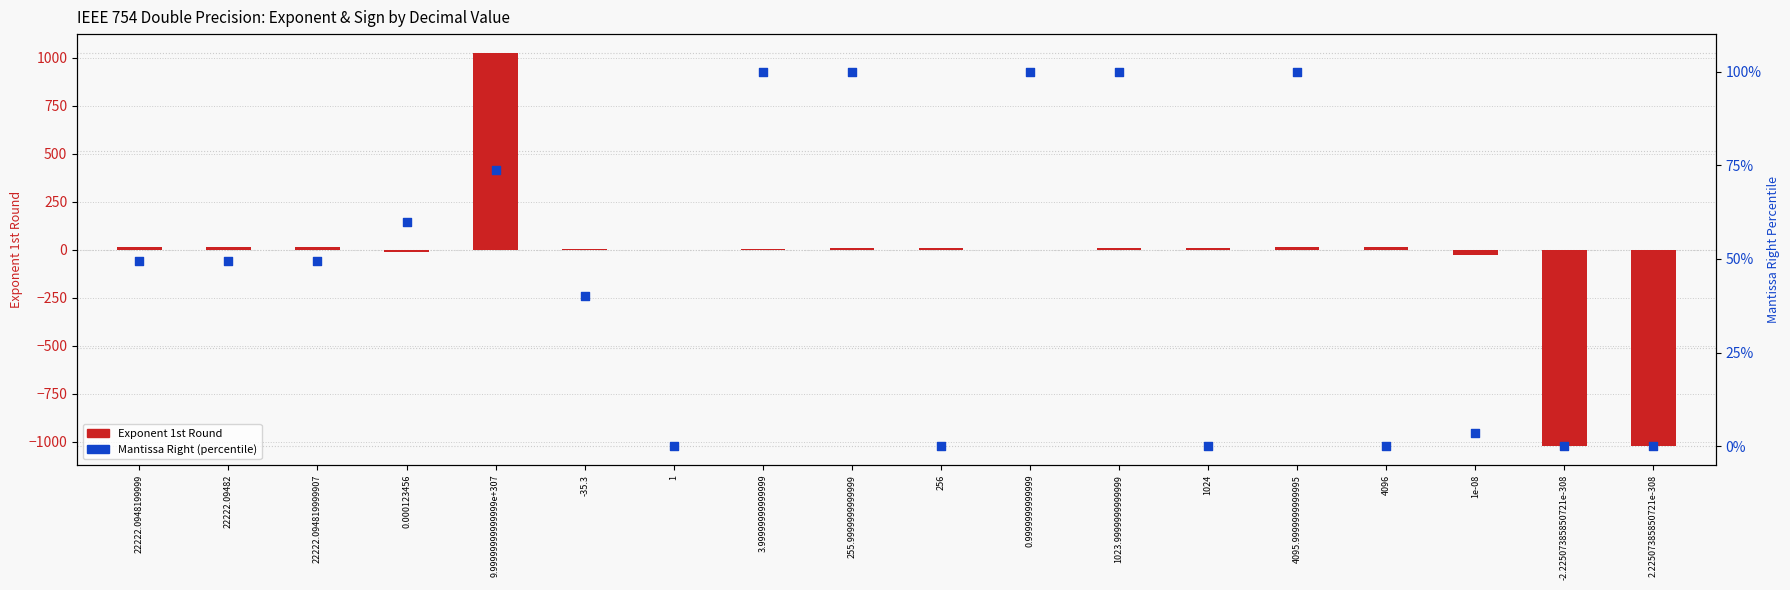

At how many categories does at least one series exceed -703?

18